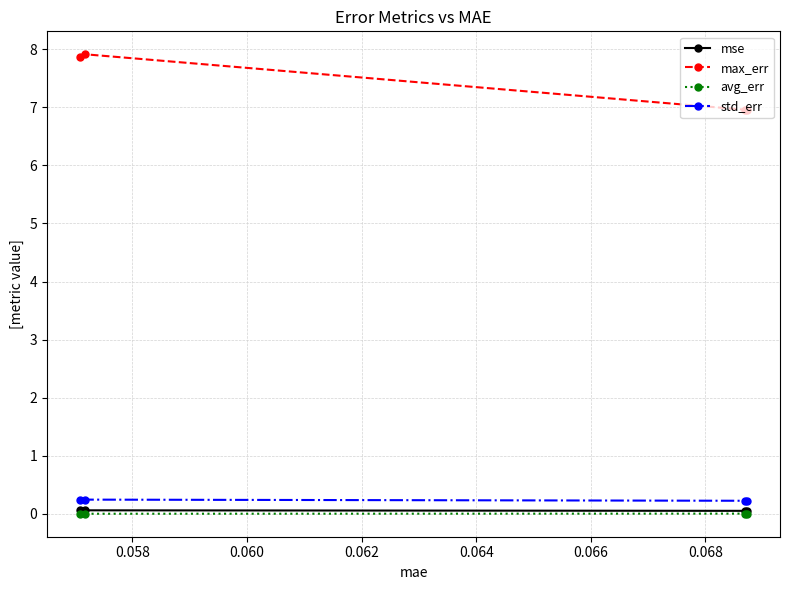

True or false: mse and avg_err cross at least once.

False